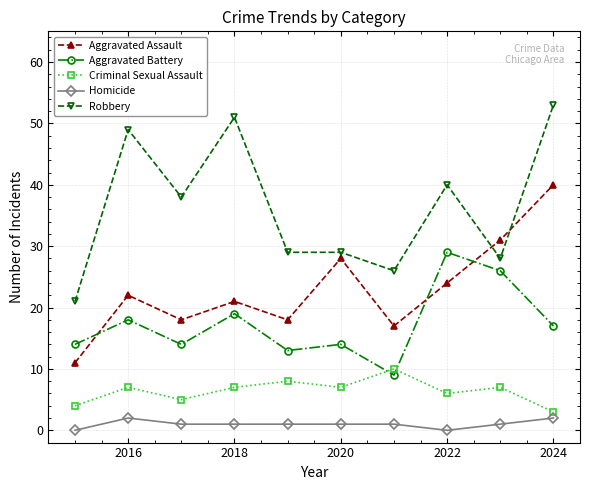

Which series has the widest spread of values?

Robbery